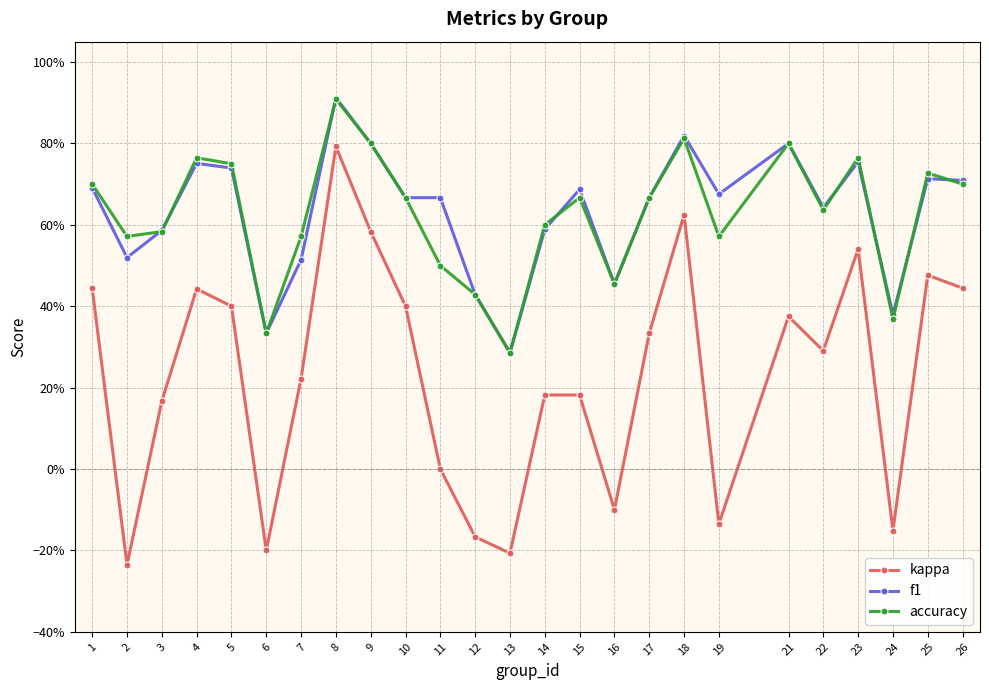

Where is the first local minimum for f1?

2